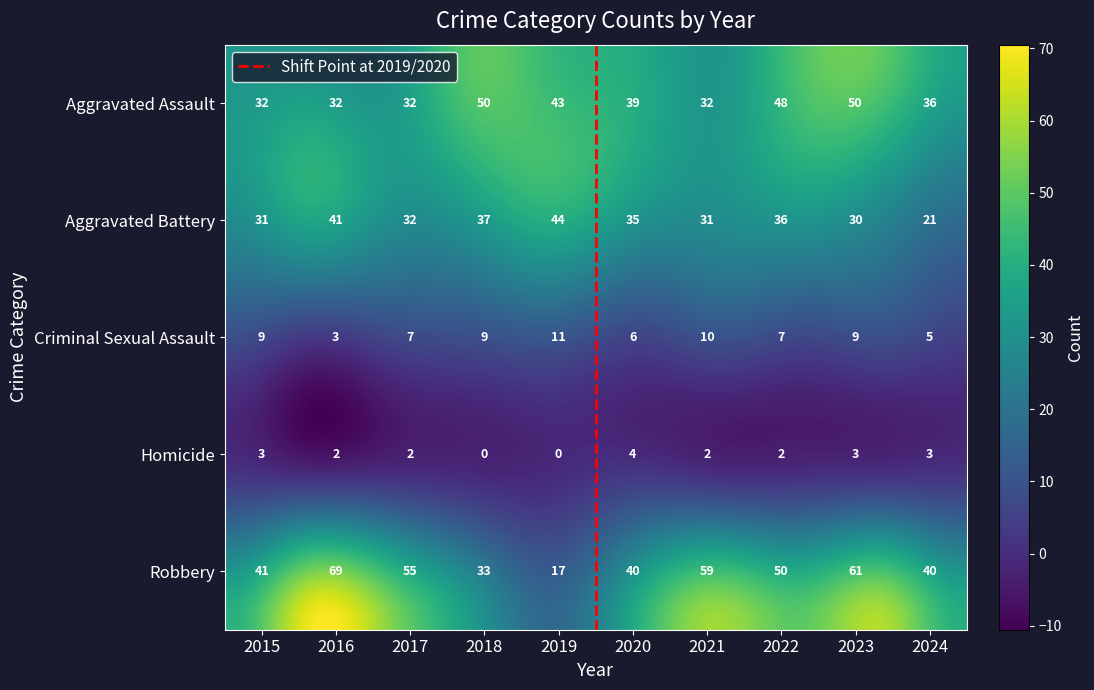

What is the spread (max minus min) of values at 2018?

50